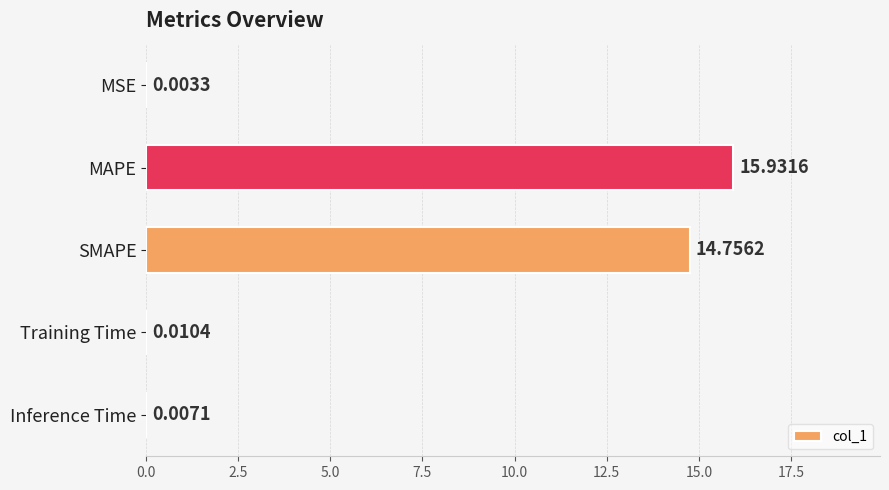

What is the change in value from MAPE to SMAPE?

-1.2